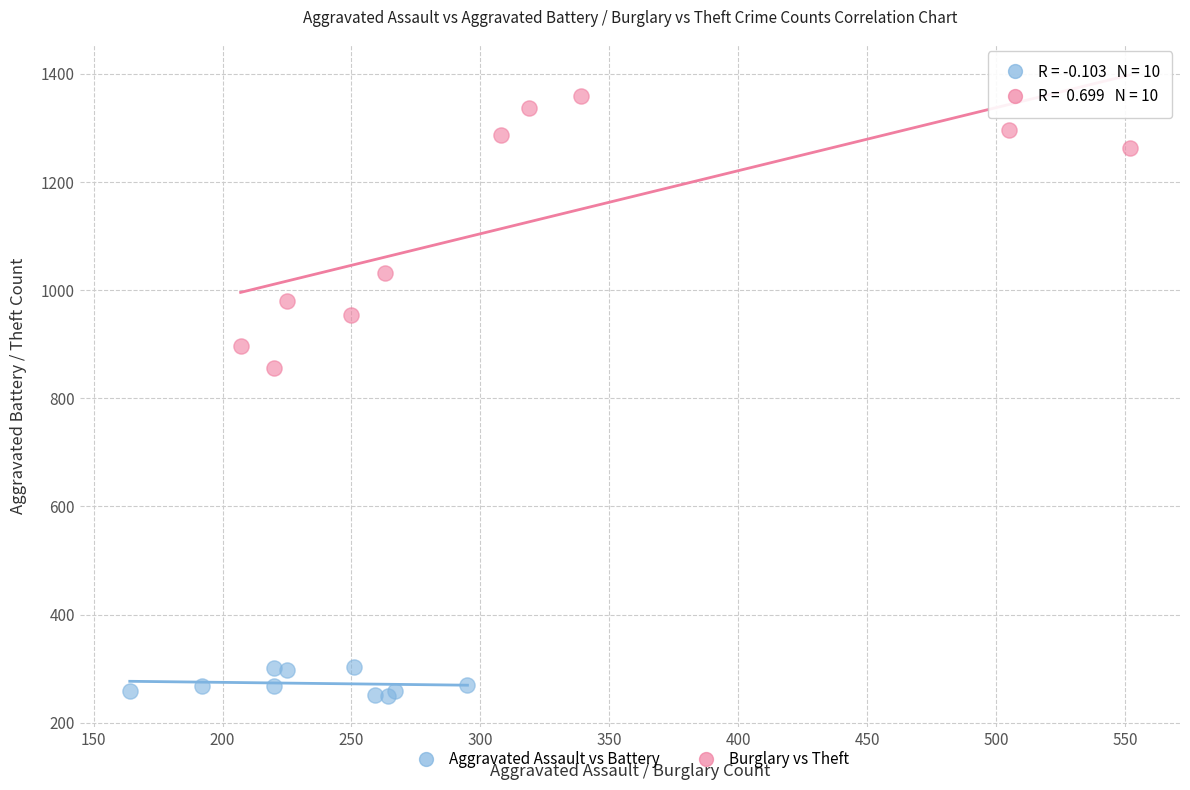

Which series reaches the minimum Y coordinate?

Aggravated Assault vs Battery